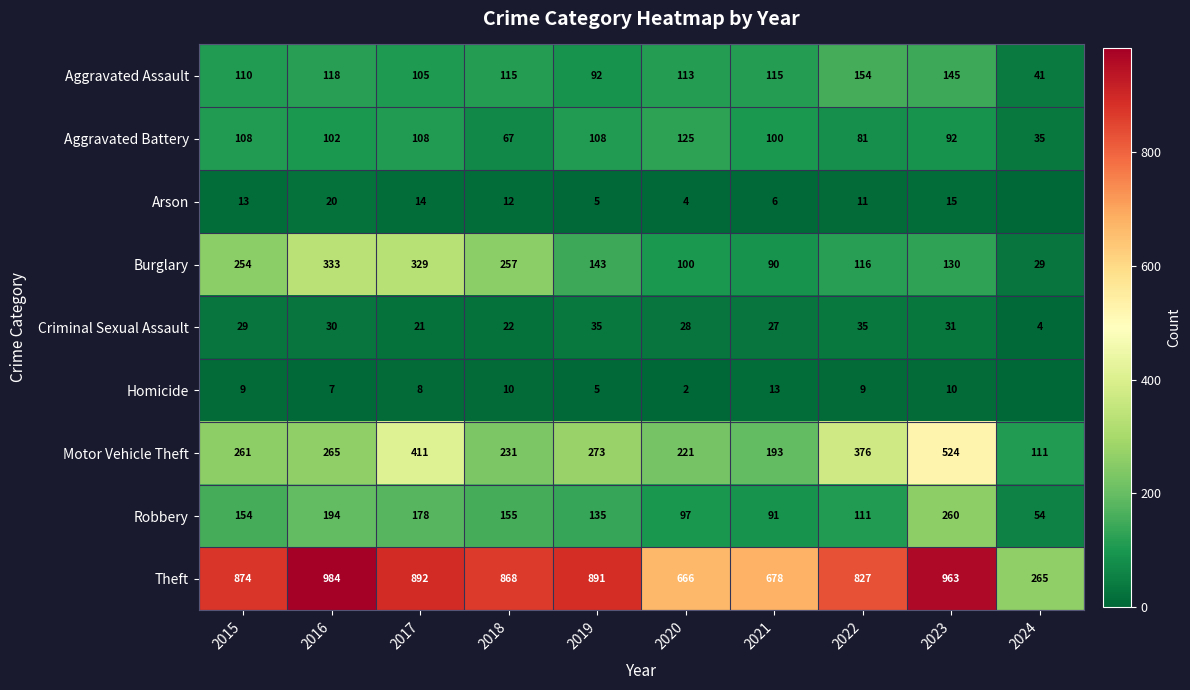

Is it true that Aggravated Battery equals 100 at 2021?

True